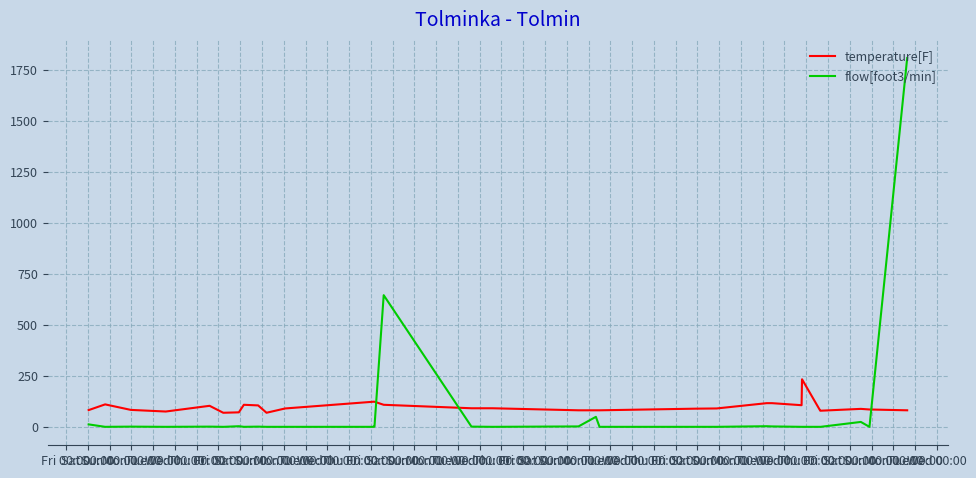

Which series has the widest spread of values?

flow[foot3/min]